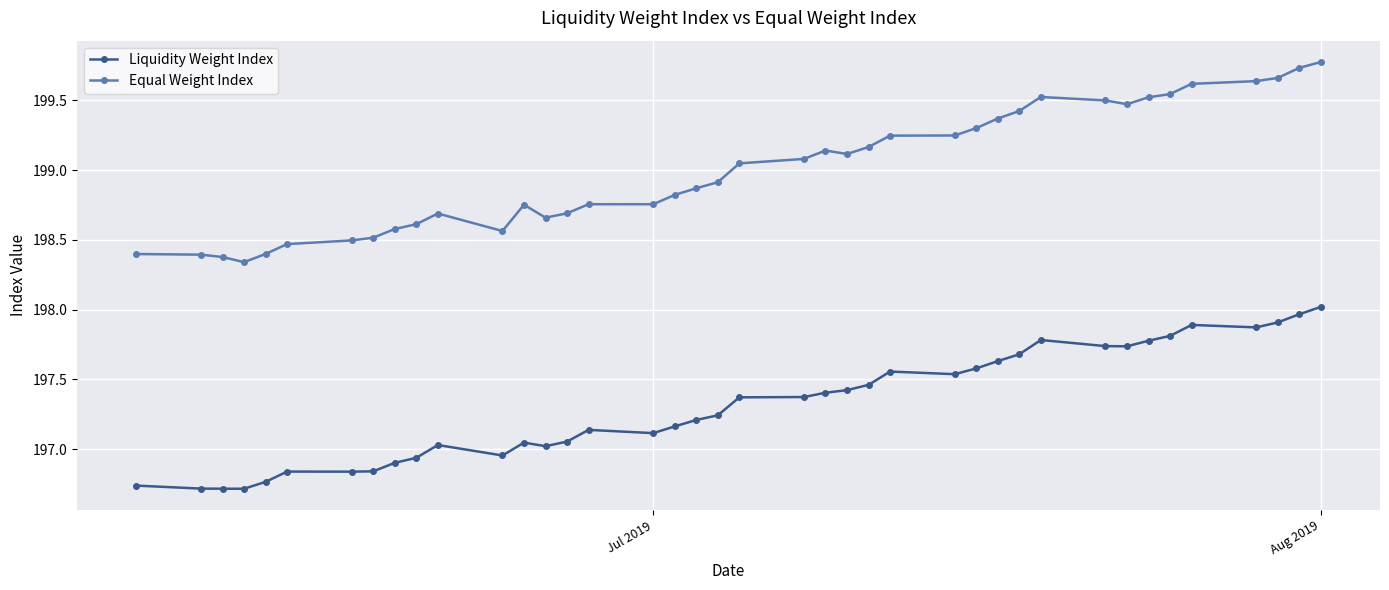

True or false: Equal Weight Index has more than 2 points higher than both neighbors.

True